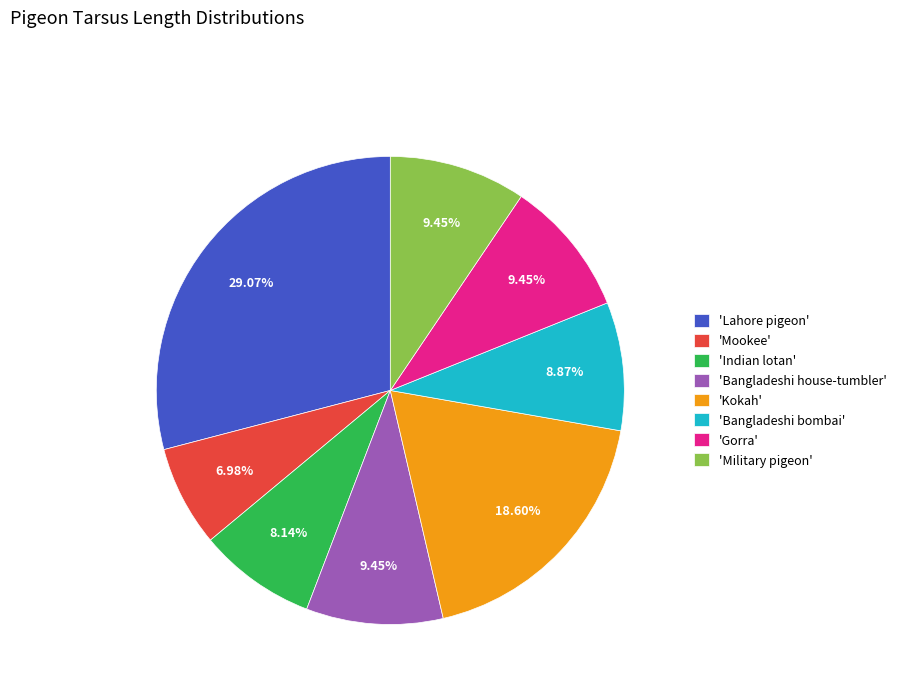

Is 'Military pigeon' the majority of the pie?

No